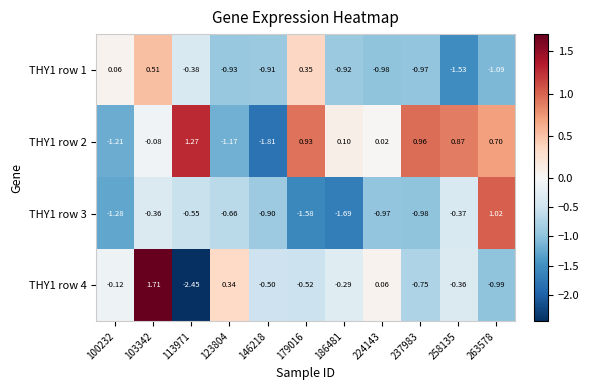

Reading left to right, list all the values displayed in this chart.

THY1 row 1: 100232=0.1	103342=0.5	113971=-0.4	123804=-0.9	146218=-0.9	179016=0.3	186481=-0.9	224143=-1.0	237983=-1.0	258135=-1.5	263578=-1.1
THY1 row 2: 100232=-1.2	103342=-0.1	113971=1.3	123804=-1.2	146218=-1.8	179016=0.9	186481=0.1	224143=0.0	237983=1.0	258135=0.9	263578=0.7
THY1 row 3: 100232=-1.3	103342=-0.4	113971=-0.6	123804=-0.7	146218=-0.9	179016=-1.6	186481=-1.7	224143=-1.0	237983=-1.0	258135=-0.4	263578=1.0
THY1 row 4: 100232=-0.1	103342=1.7	113971=-2.5	123804=0.3	146218=-0.5	179016=-0.5	186481=-0.3	224143=0.1	237983=-0.8	258135=-0.4	263578=-1.0